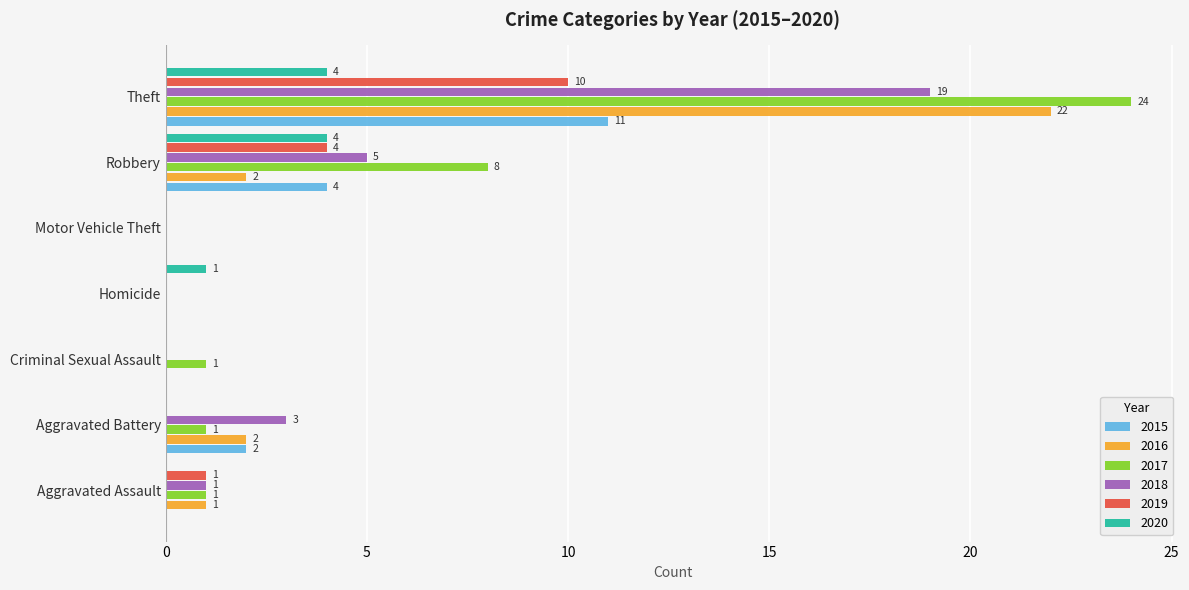

How many values in 2018 are above zero?

4